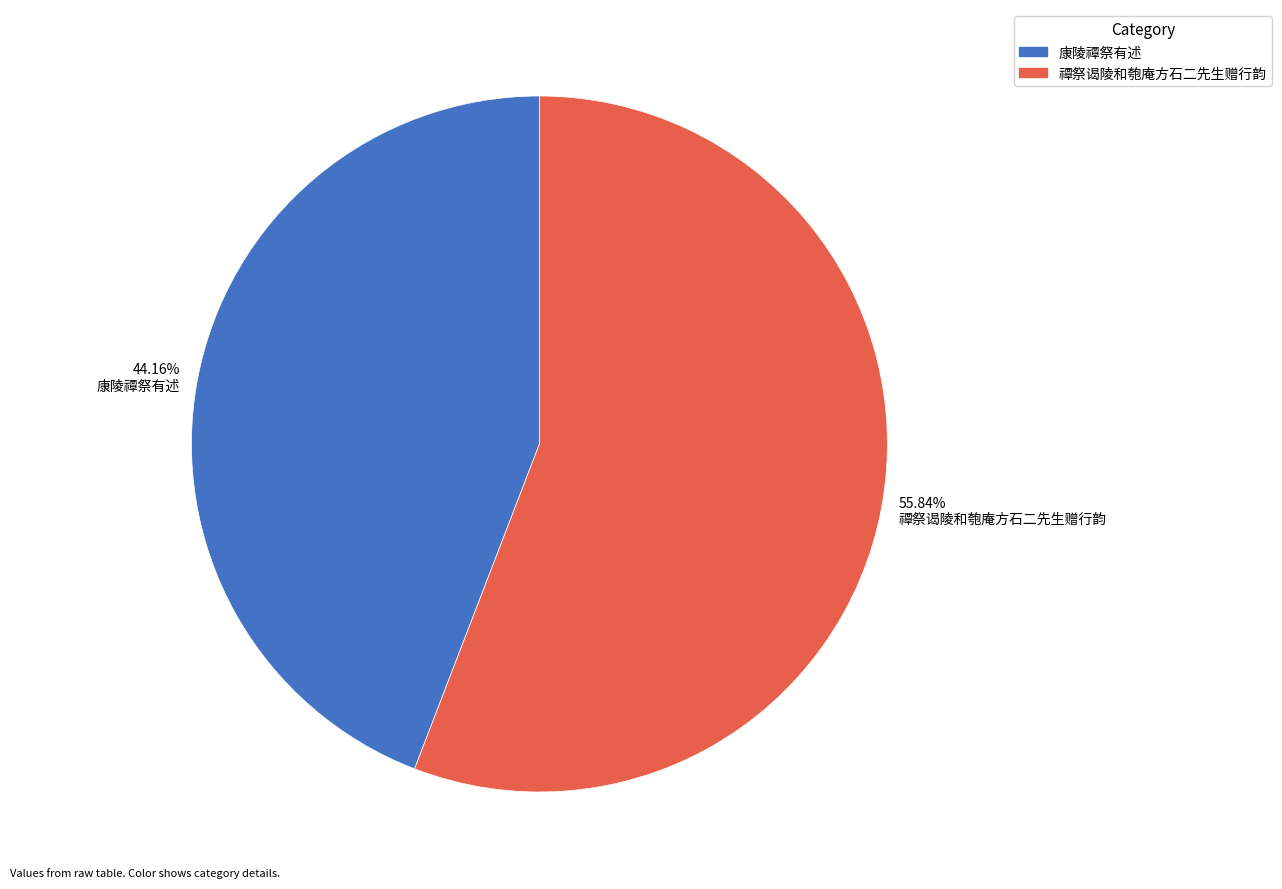

To the nearest percent, what is the average slice percentage?

50%